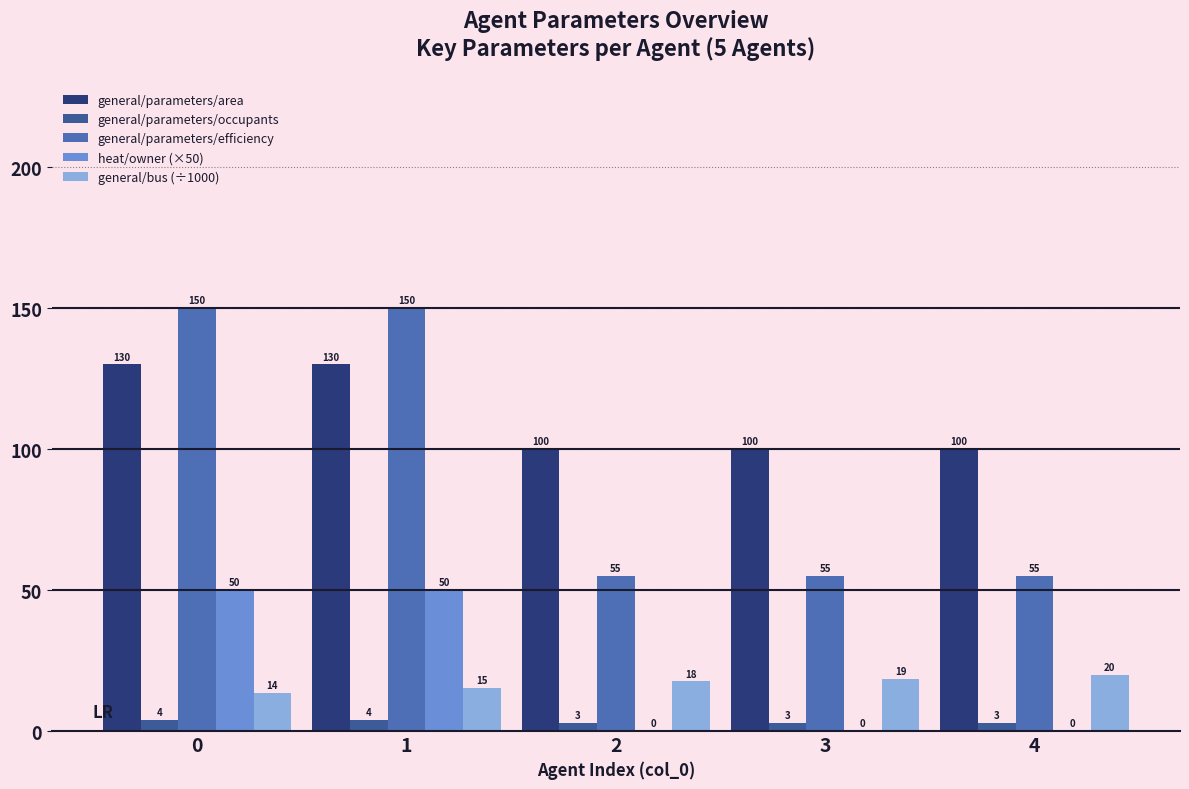

What is the value of the general/parameters/efficiency bar at the 4th from the left?

55.0